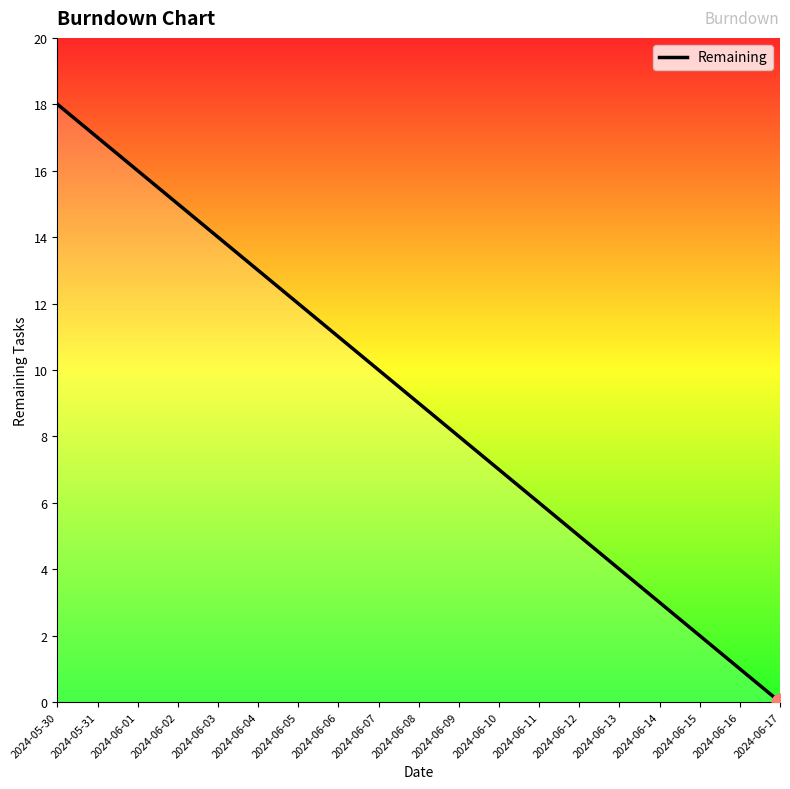

What is the sum of the values at 2024-06-12 and 2024-06-05?

17